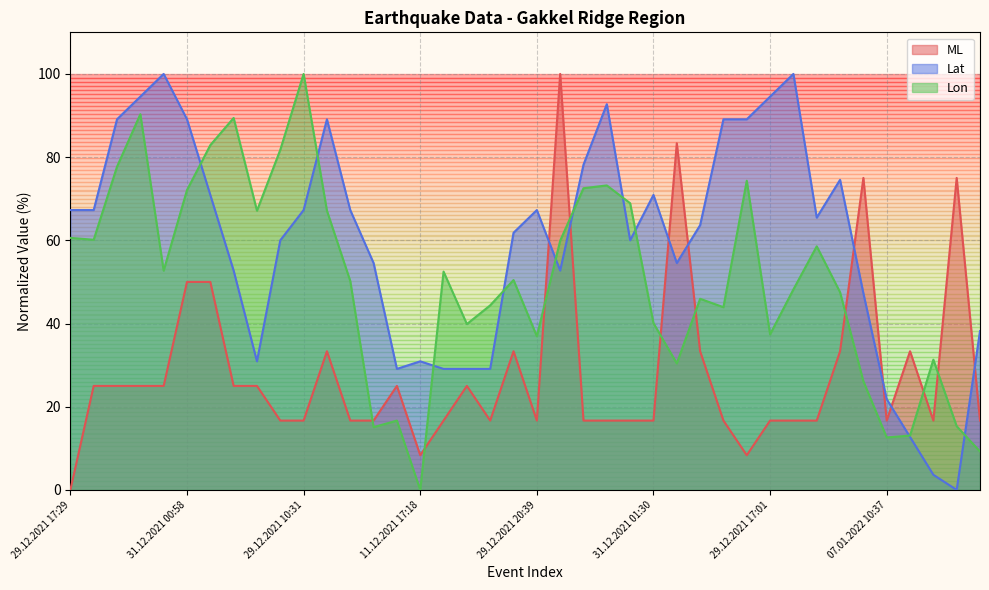

What is the average value of the Lat series?

59.6